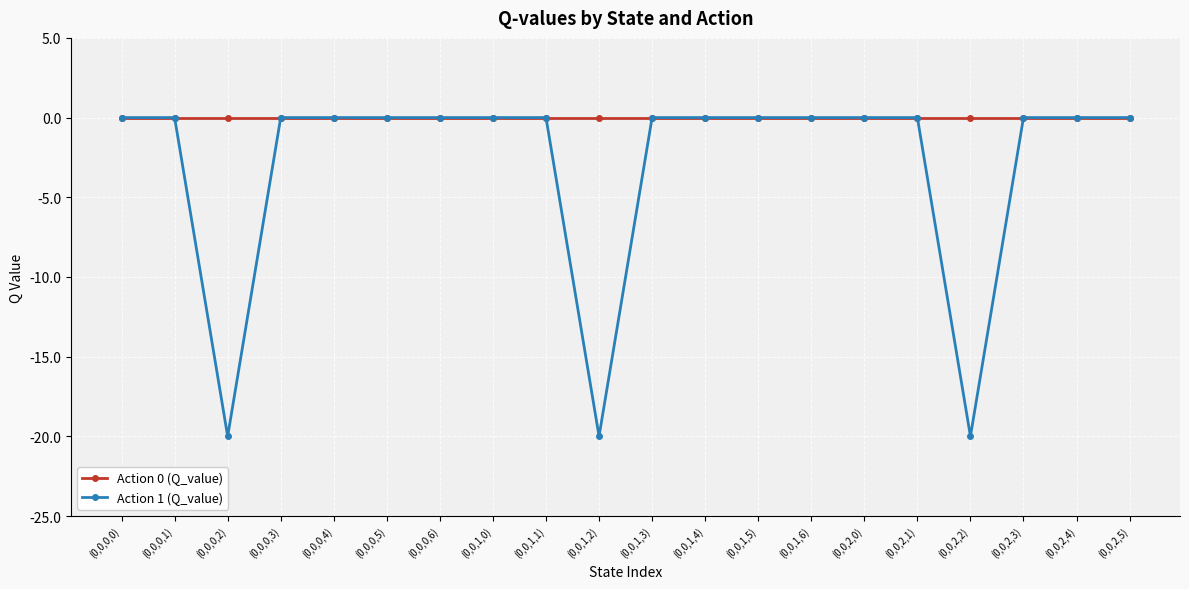

Count the number of data series in this chart.

2